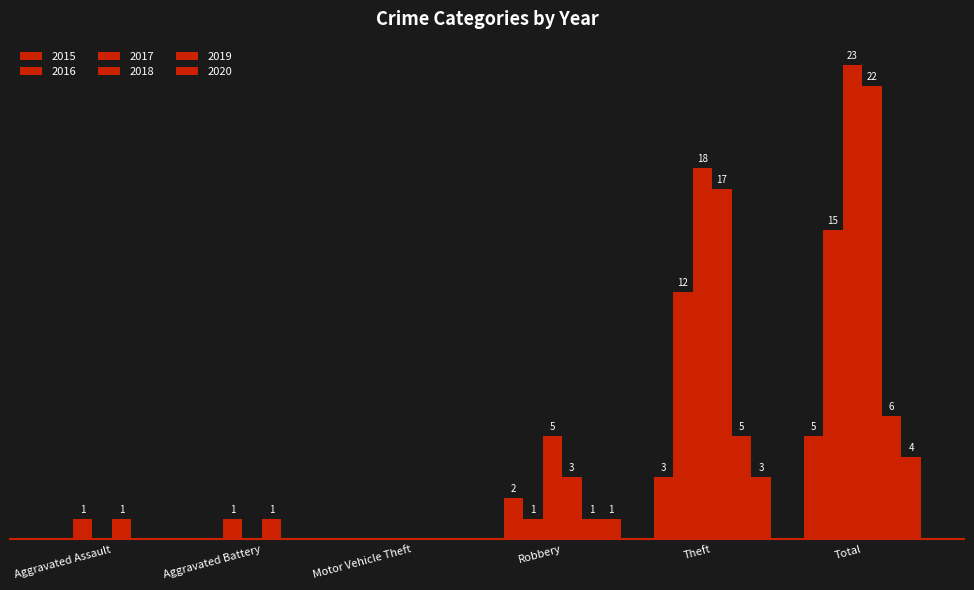

Are the bars horizontal?

No